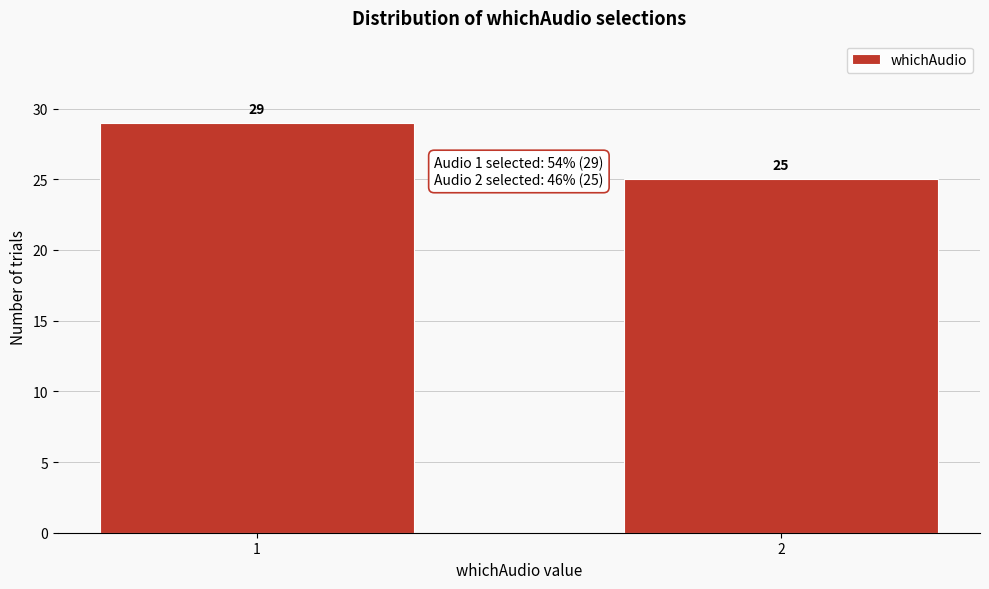

Reading left to right, what are all the values shown in this chart?

29	25